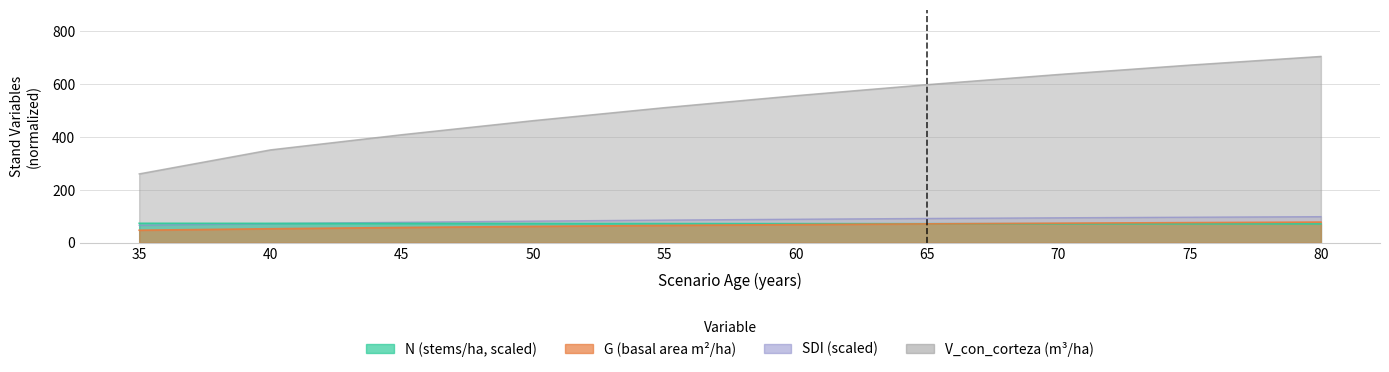

How many values in the SDI series are below 88?

5